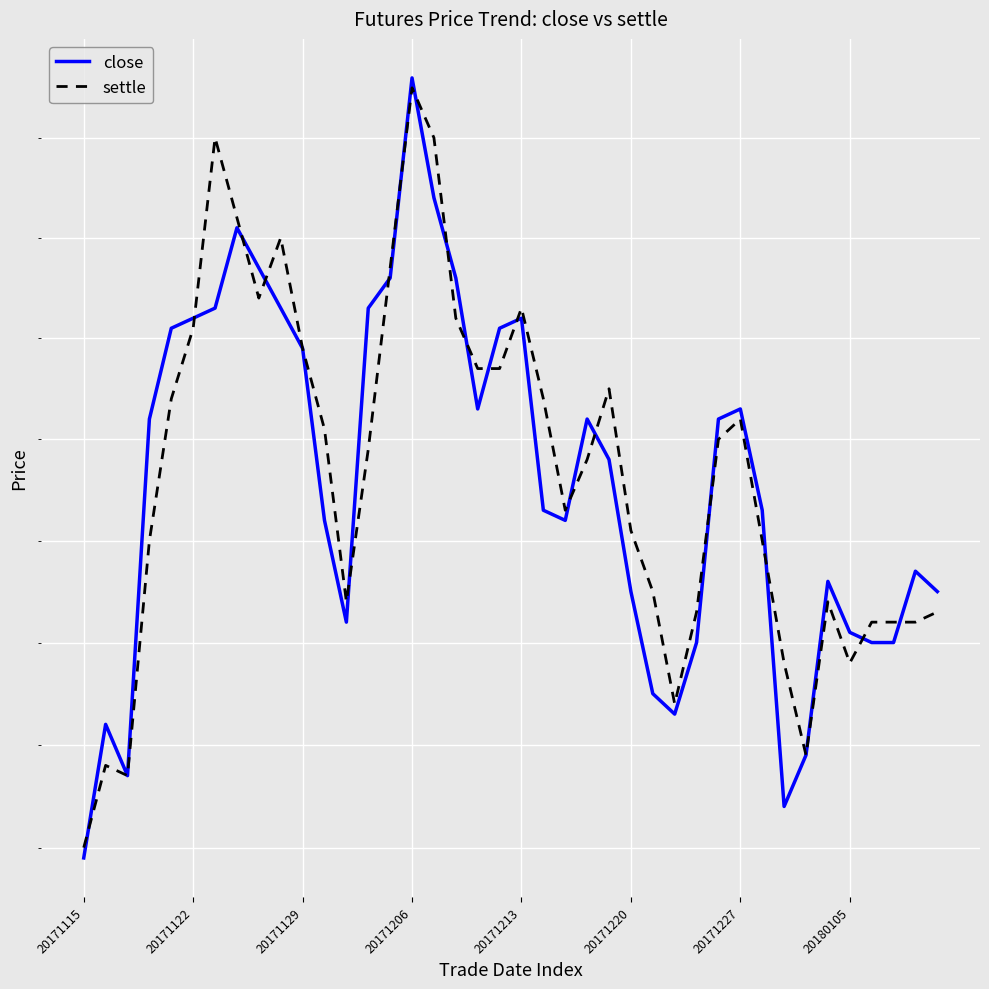

What is the total value across all series at 20171206?

4611